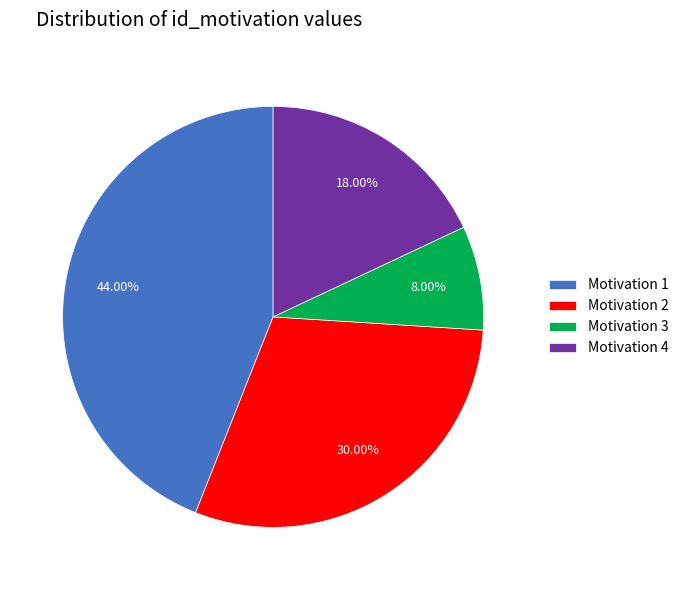

Rank the categories by value from lowest to highest.

Motivation 3, Motivation 4, Motivation 2, Motivation 1